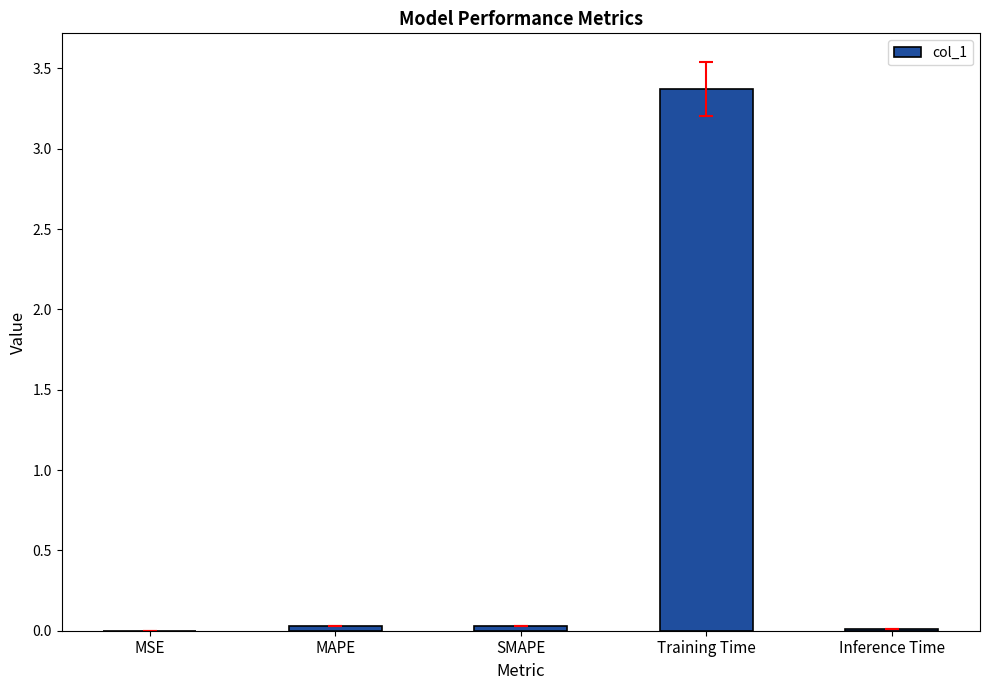

The chart shows a value of 0.0 at MSE. True or false?

True